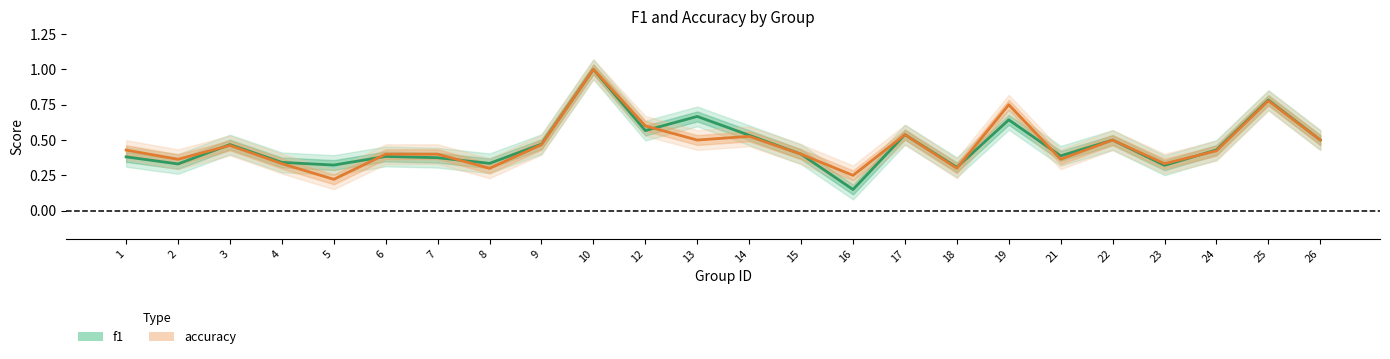

What is the value of the f1 point at the 15th from the left?

0.1